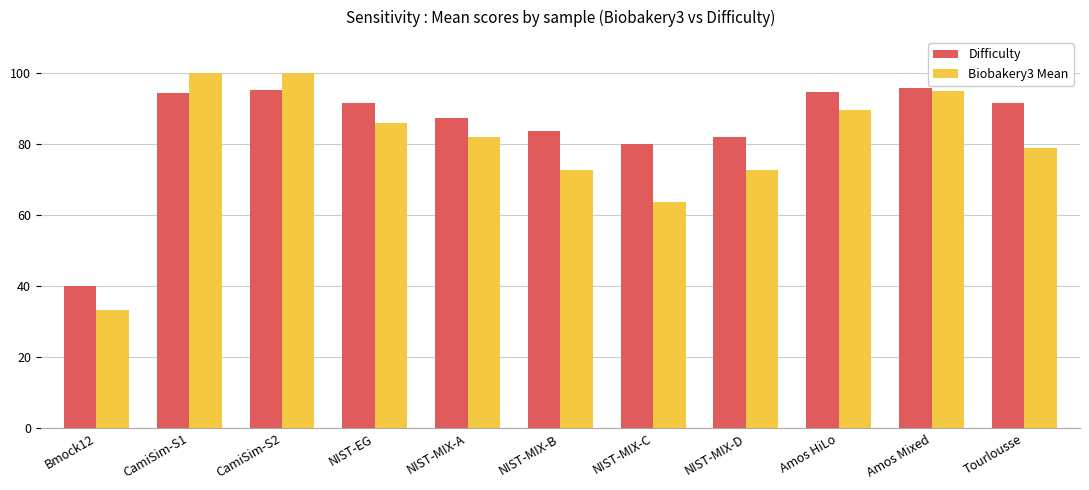

Rank the series by their average value, from highest to lowest.

Difficulty, Biobakery3 Mean